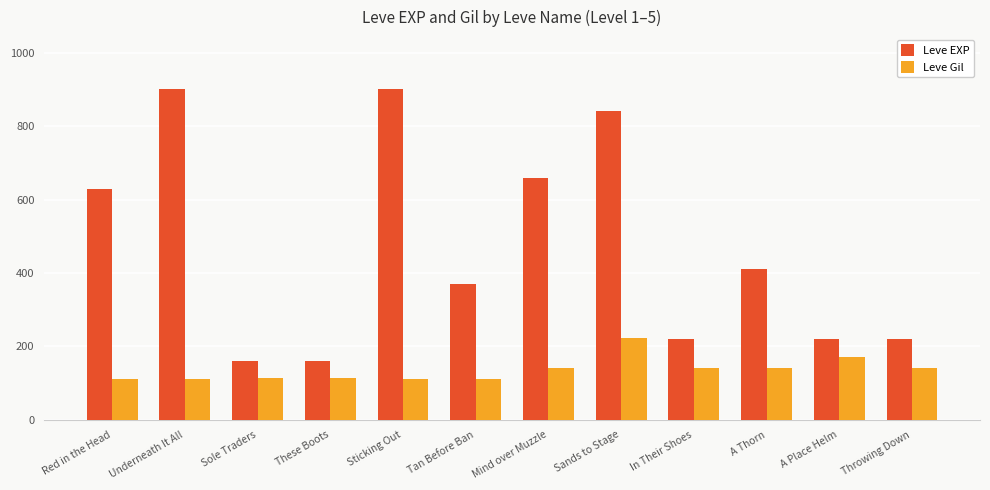

At which category is the sum across all series the highest?

Sands to Stage